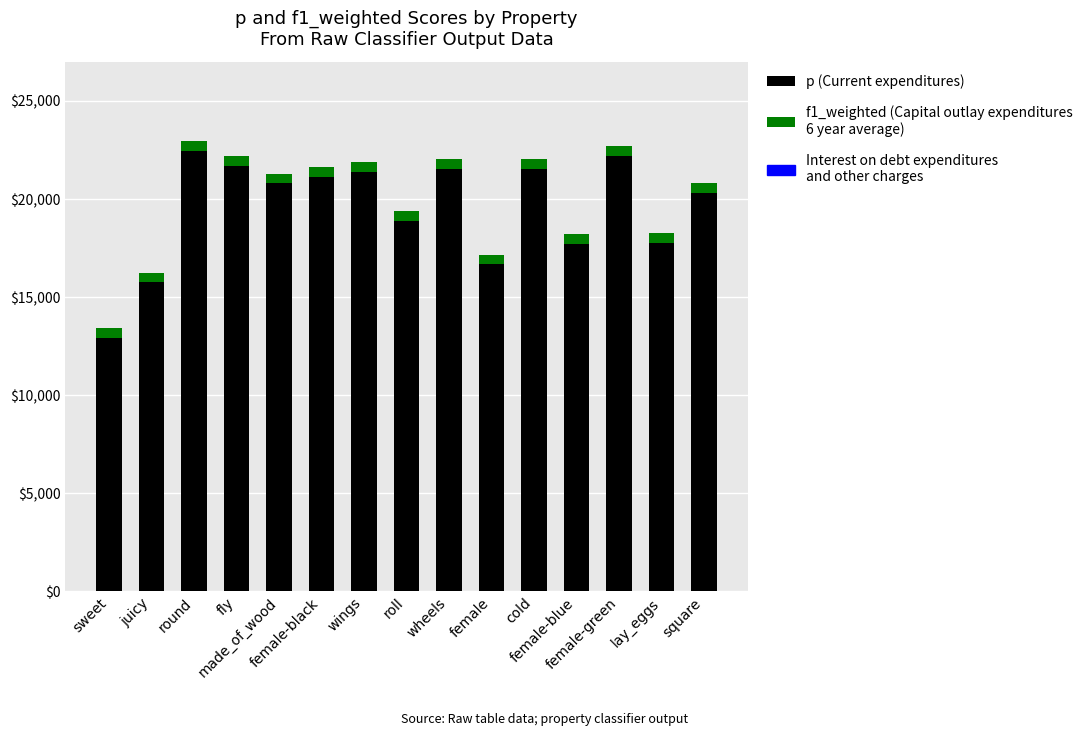

What is the total value across all series at wings?

21878.8